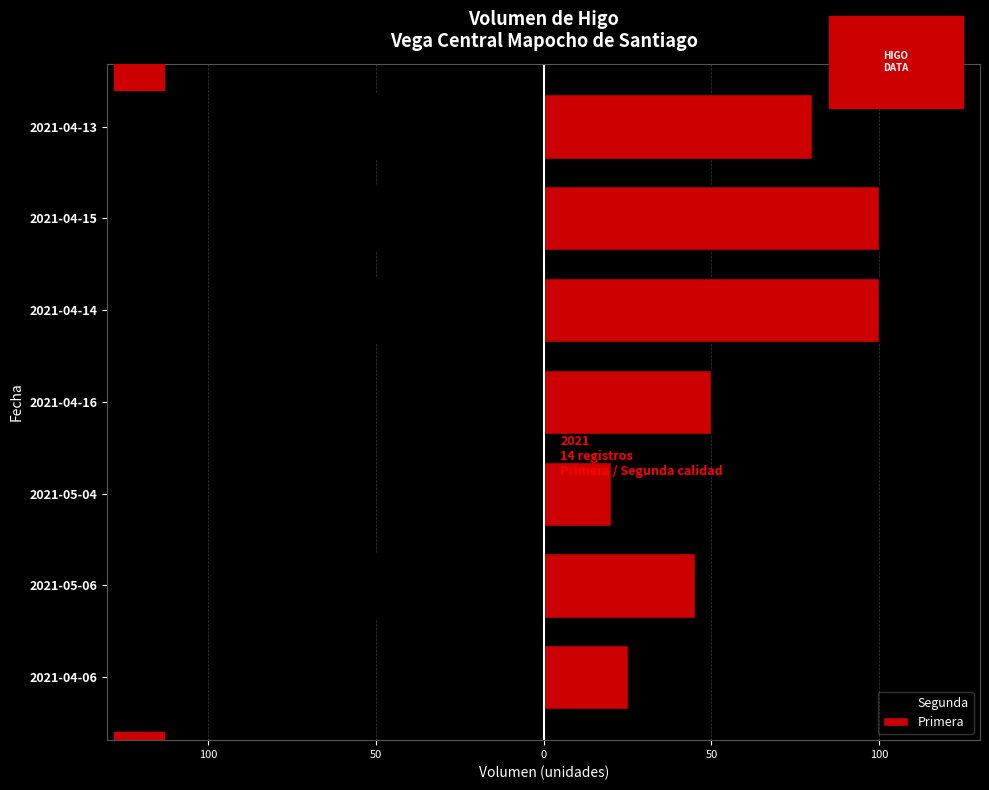

Is the value of Primera at 2021-04-15 greater than the value of Segunda at 2021-04-14?

Yes